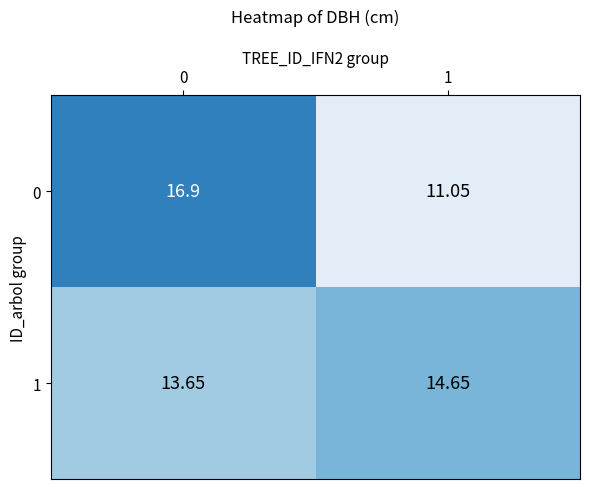

How many data points in 0 are above 16?

1